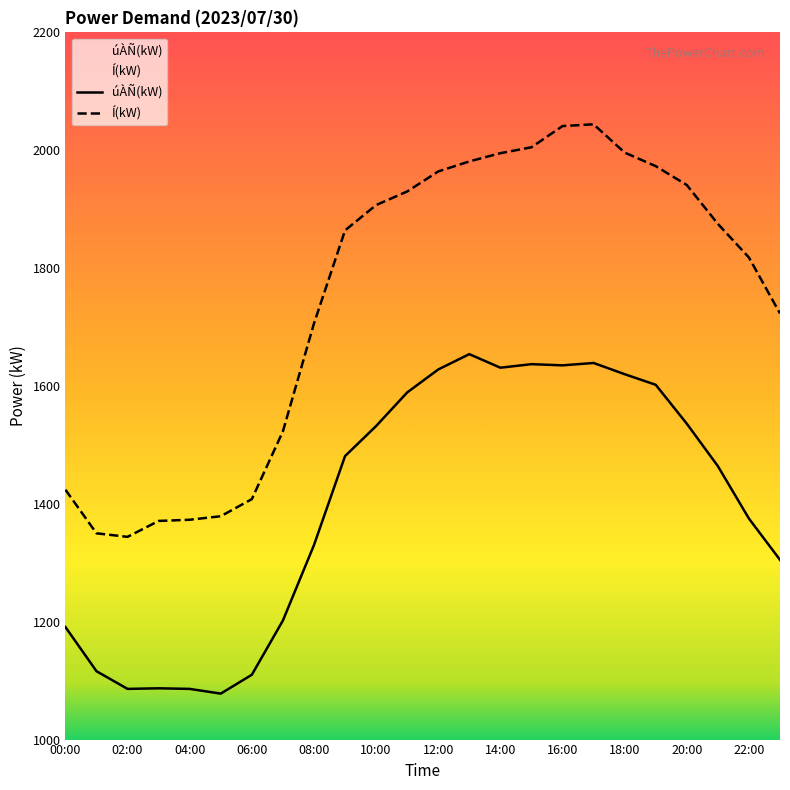

What is the sum of the úÀÑ(kW) values at 15:00 and 11:00?

3226